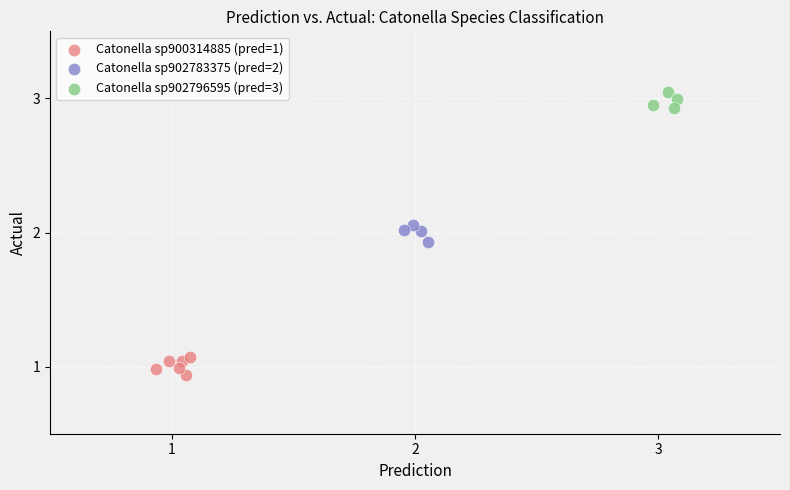

Which series reaches the minimum Y coordinate?

Catonella sp900314885 (pred=1)